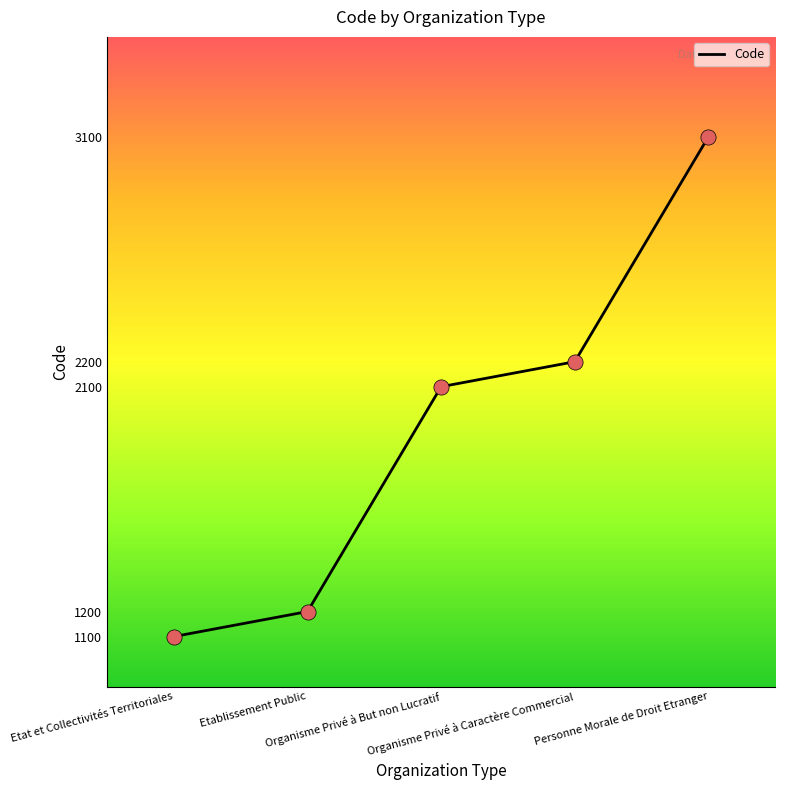

Which has a higher value, Organisme Privé à But non Lucratif or Organisme Privé à Caractère Commercial?

Organisme Privé à Caractère Commercial